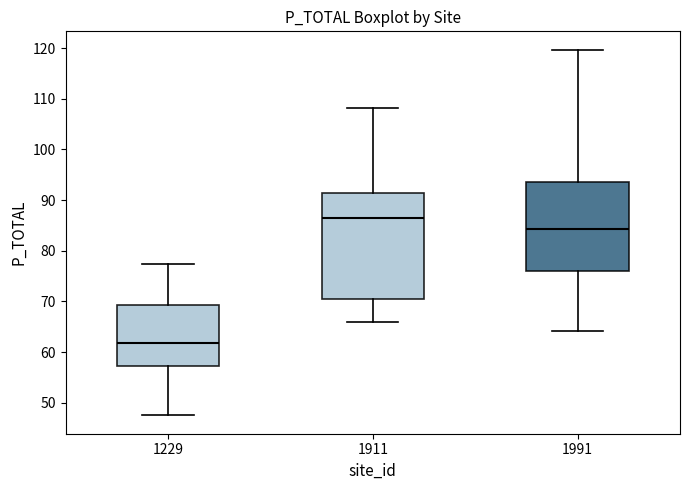

Reading left to right, read every box against the y-axis: the position of its median line, the range the box covers, and the ends of its whiskers. The values are not printed on the chart, so give them approximately, as read against the axis.

1229: median 62, box 57 to 69, whiskers 48 to 77
1911: median 87, box 70 to 91, whiskers 66 to 108
1991: median 84, box 76 to 94, whiskers 64 to 120